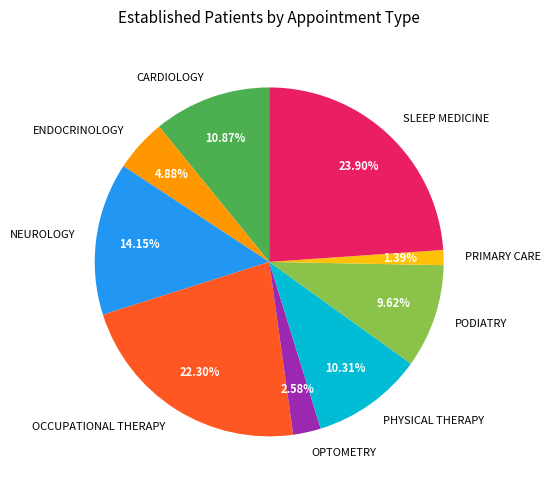

Approximately how many times larger is the value at PRIMARY CARE compared to CARDIOLOGY?

0.1